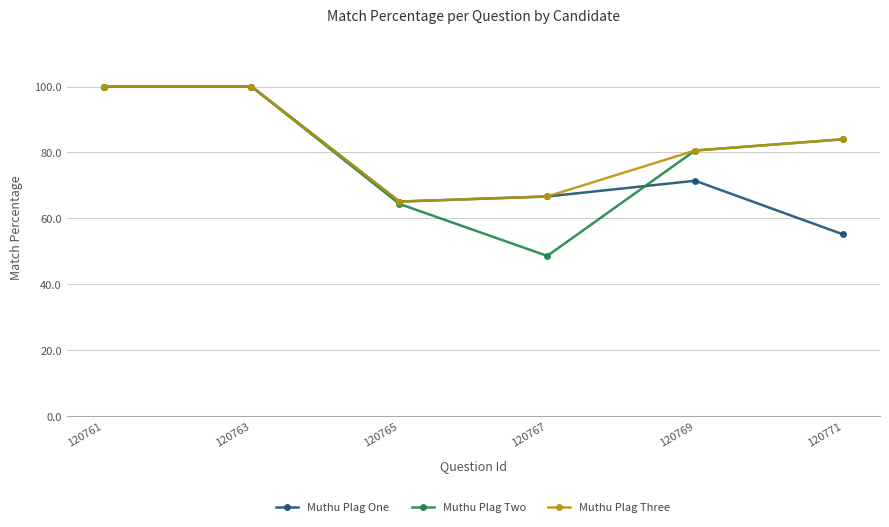

Count the number of categories in the chart.

6